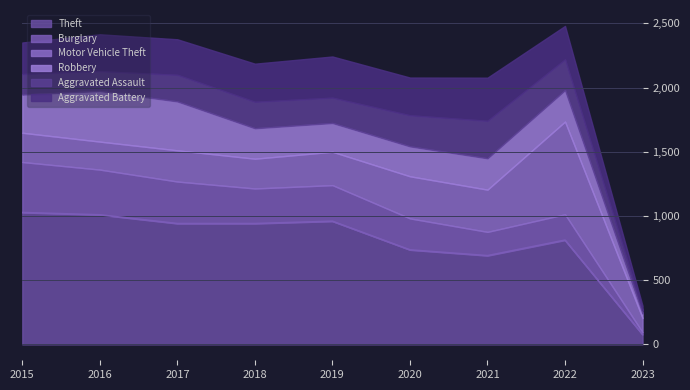

True or false: Motor Vehicle Theft and Aggravated Assault intersect in this chart.

False